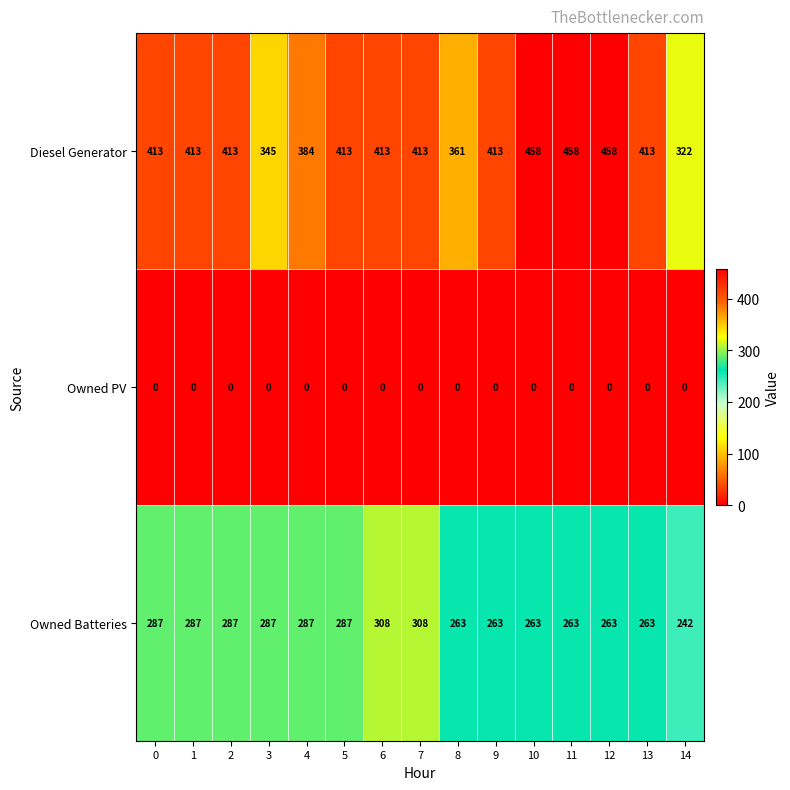

The Owned Batteries series shows 178 at 4. True or false?

False